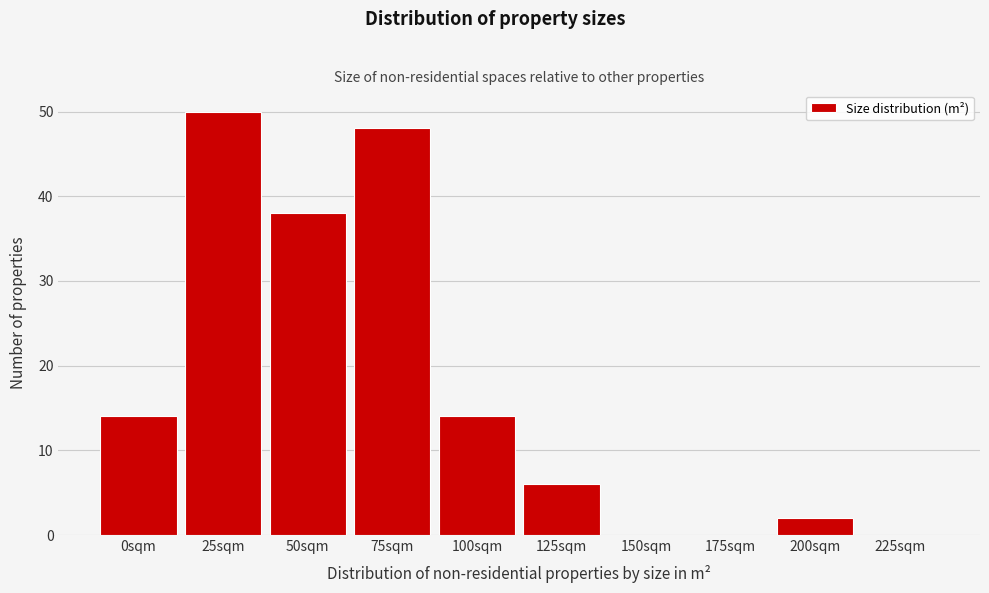

Reading right to left, extract all data points from this chart.

225sqm=0	200sqm=2	175sqm=0	150sqm=0	125sqm=6	100sqm=14	75sqm=48	50sqm=38	25sqm=50	0sqm=14